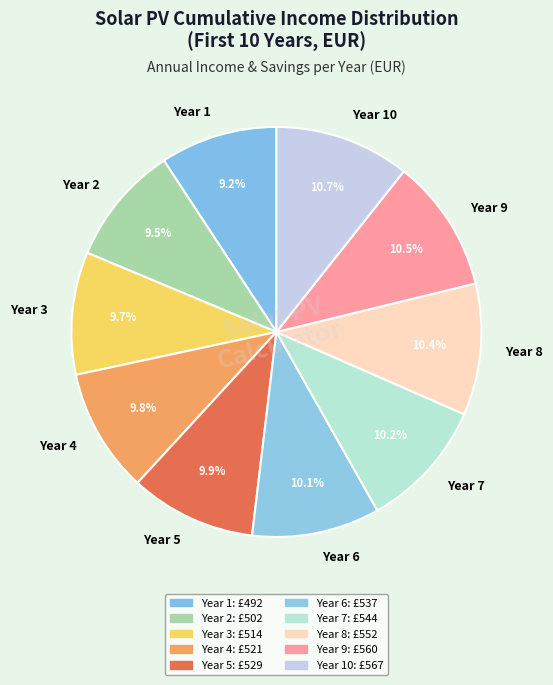

Does Year 7 account for over 50% of the chart?

No